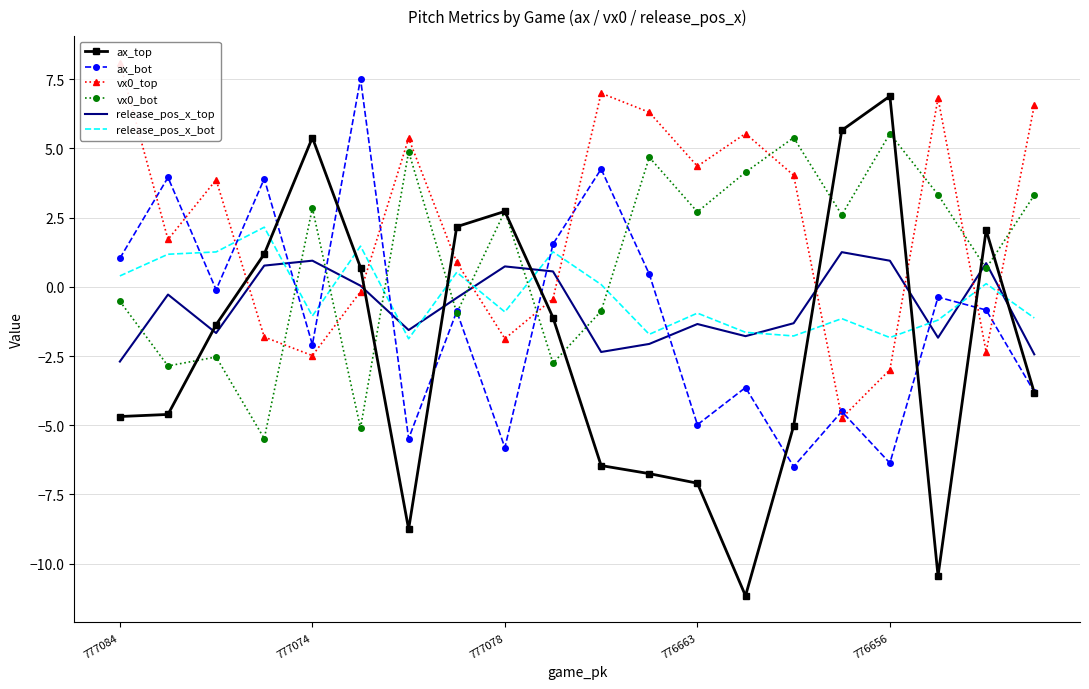

The release_pos_x_bot series shows 0.8 at 5. True or false?

False